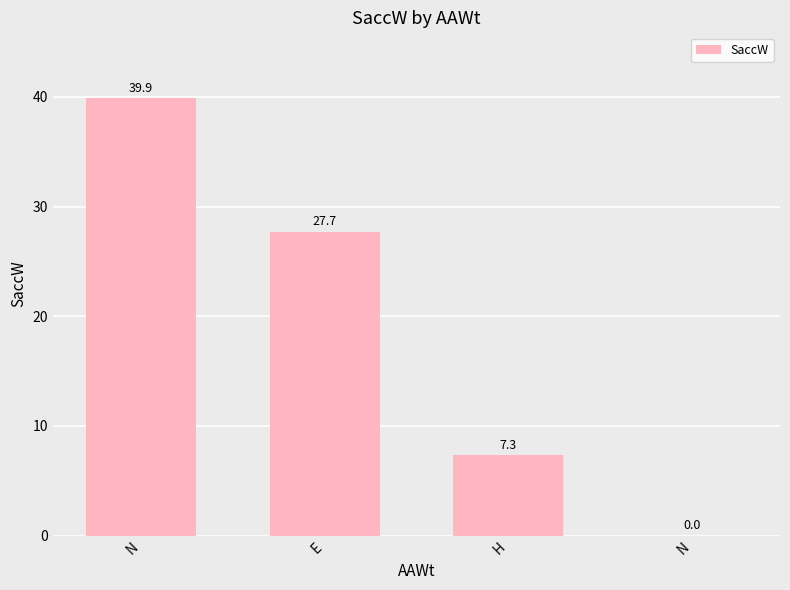

Count the number of values greater than 27.

2